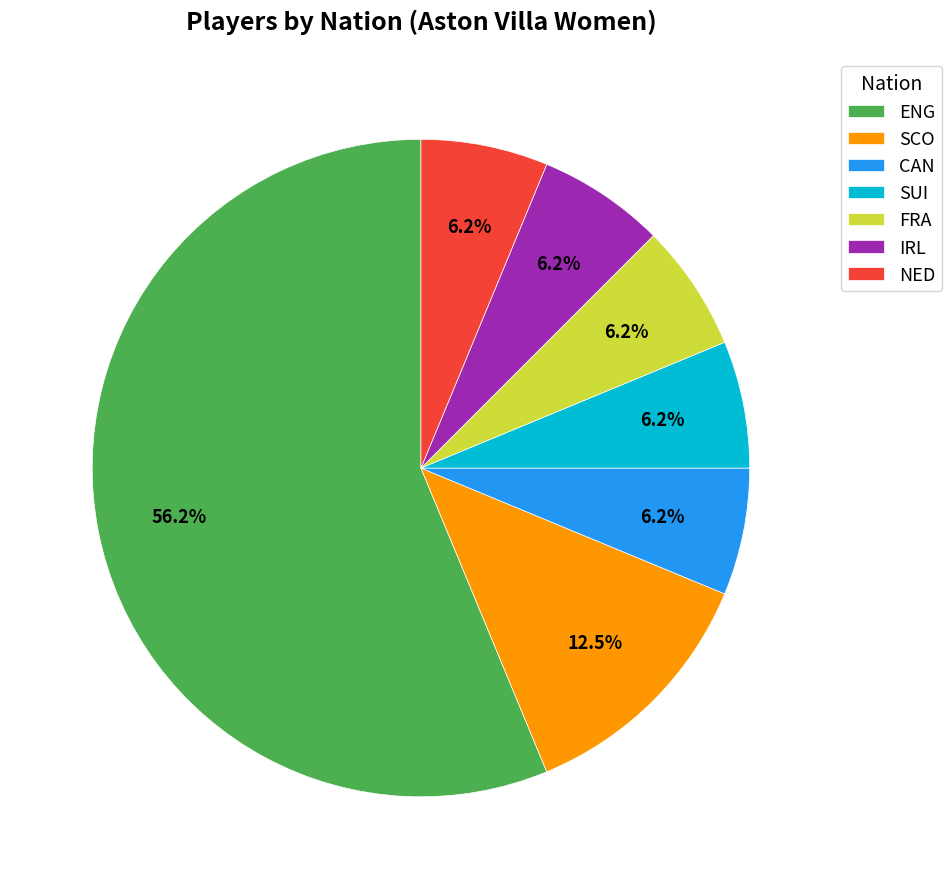

To the nearest percent, what percentage of the pie is IRL?

6%